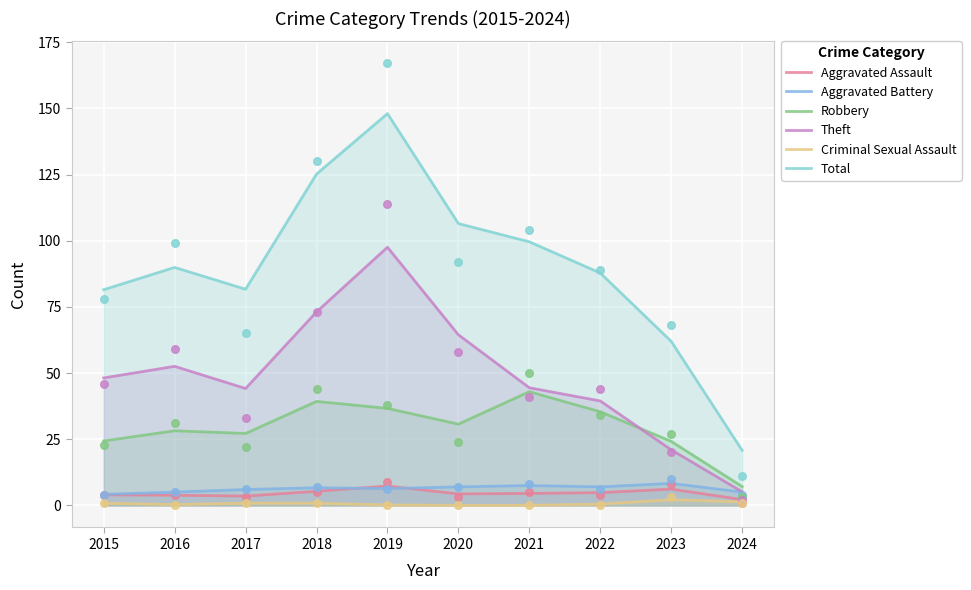

What are all the series names shown in the legend?

Aggravated Assault, Aggravated Battery, Robbery, Theft, Criminal Sexual Assault, Total